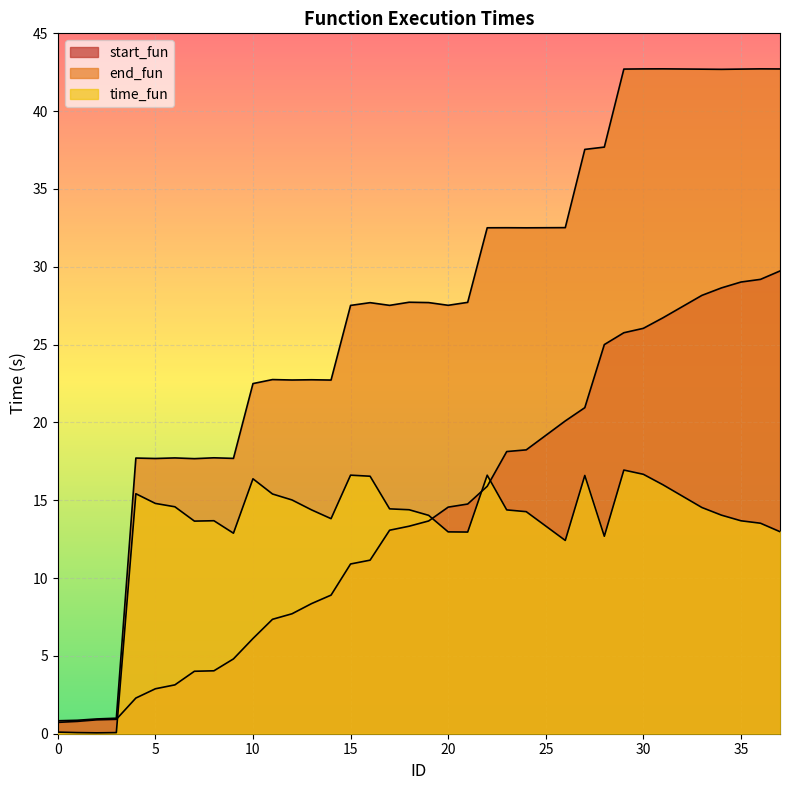

What is the value of the start_fun point at the 25th from the left?

18.2